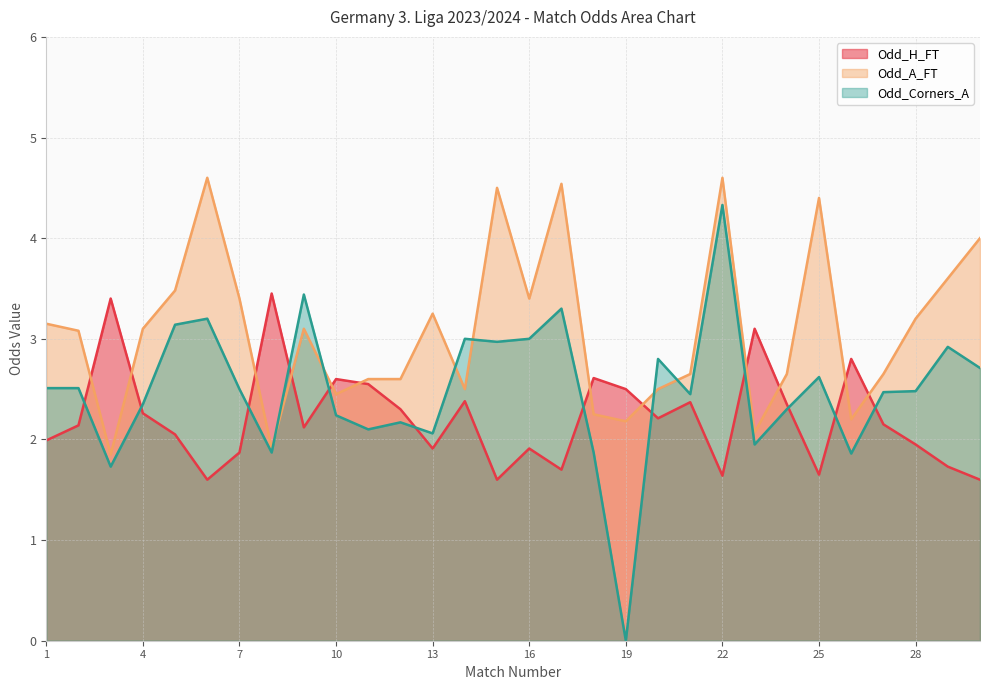

What is the difference between the second highest and second lowest values in the Odd_A_FT series?

2.7